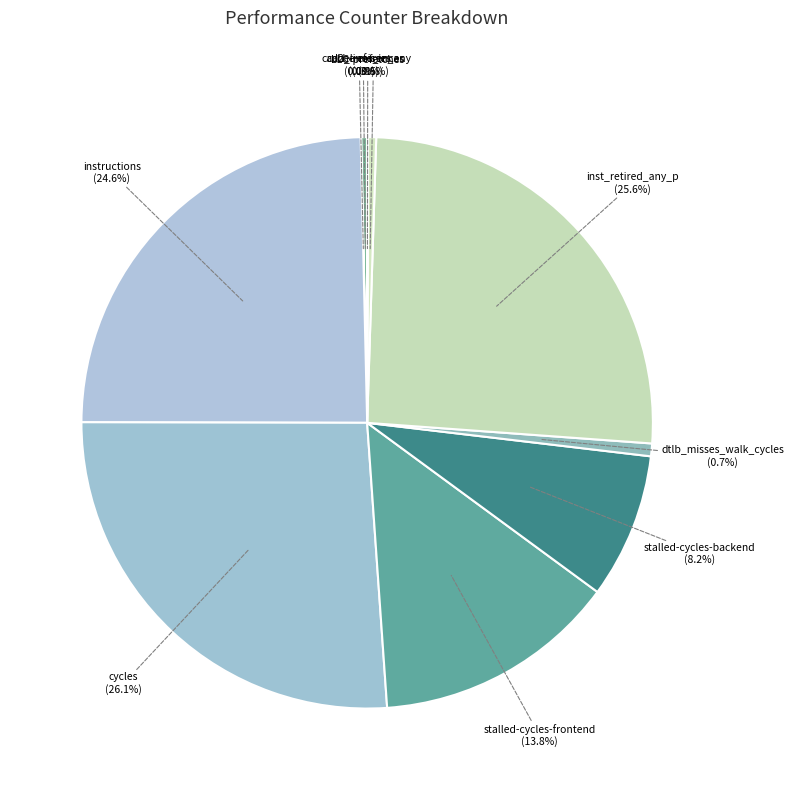

To the nearest percent, what is the combined percentage of inst_retired_any_p and dtlb_misses_walk_cycles?

26%